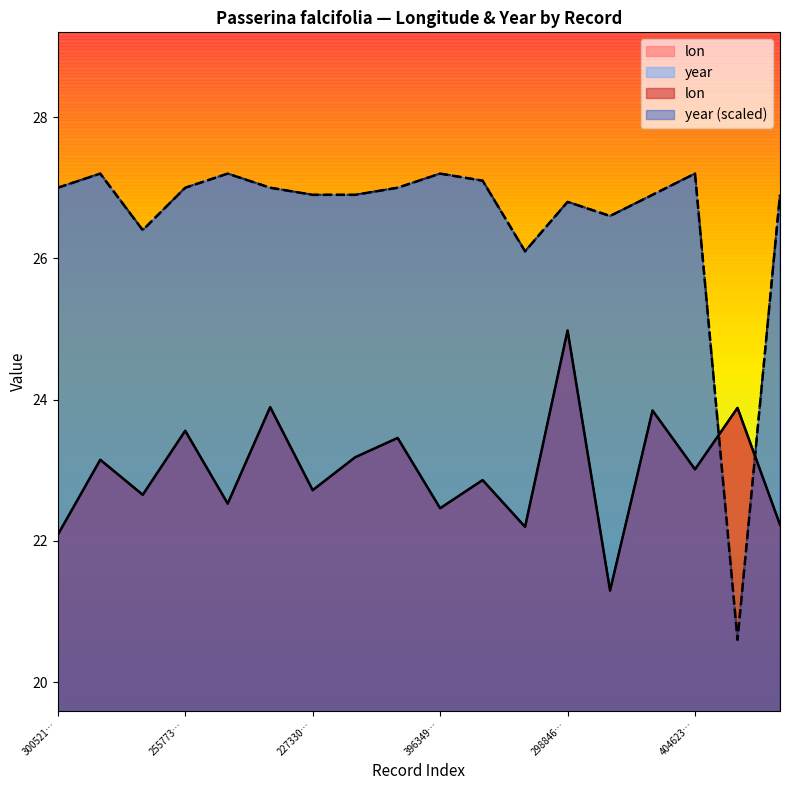

What is the sum of all year values?

478.0